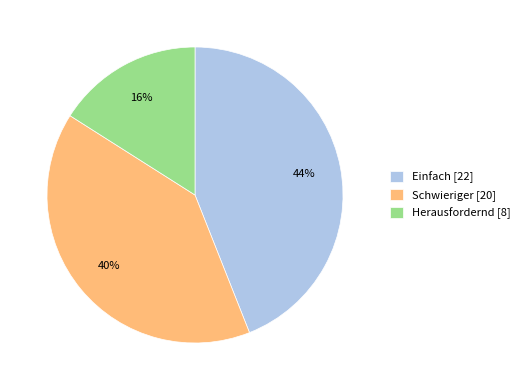

What is the ratio of the value at Herausfordernd to the value at Schwieriger?

0.4